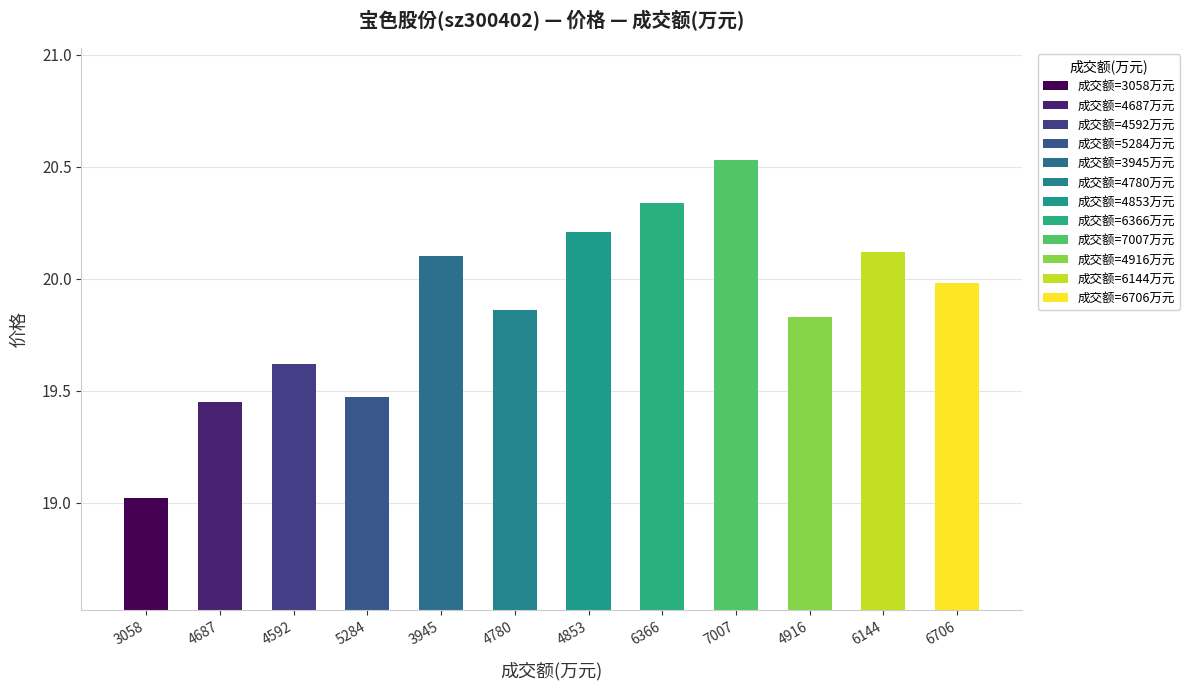

What is the difference between the second highest and second lowest values?

0.9